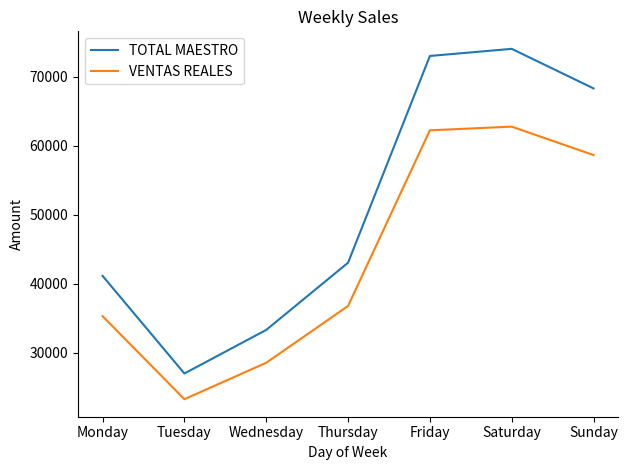

What is the average value of the VENTAS REALES series?

43943.2